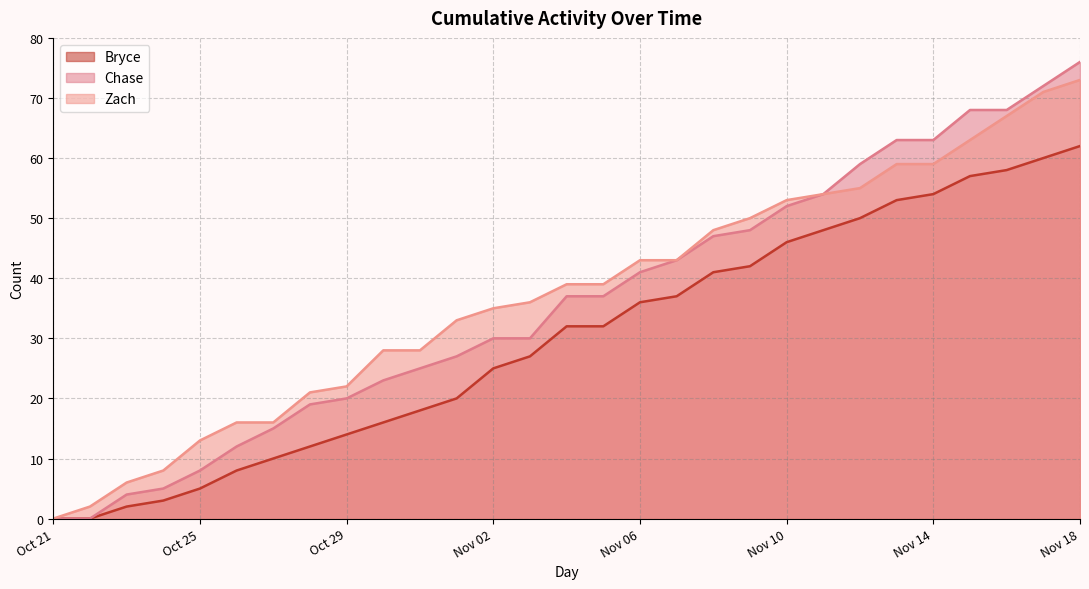

True or false: Chase and Bryce intersect in this chart.

False